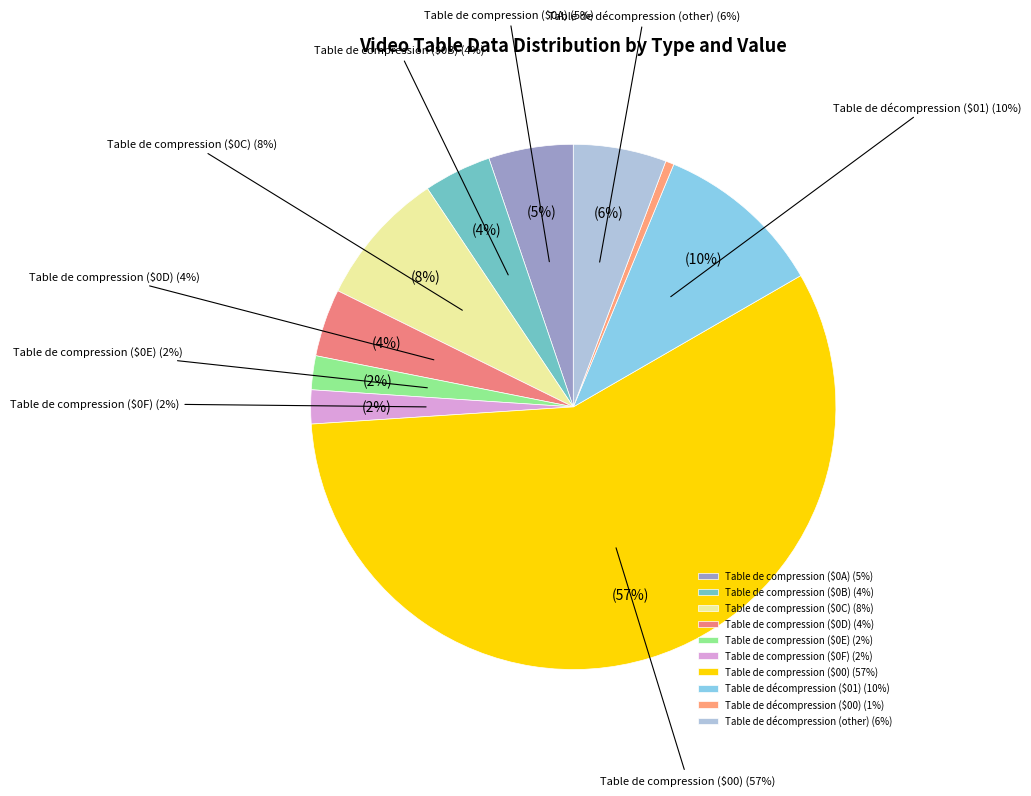

Is there any slice that represents more than half of the pie?

Yes